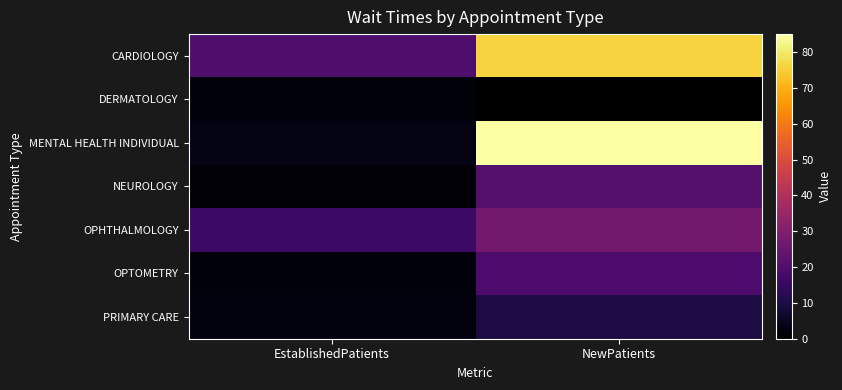

What is the average value of the CARDIOLOGY series?

47.9